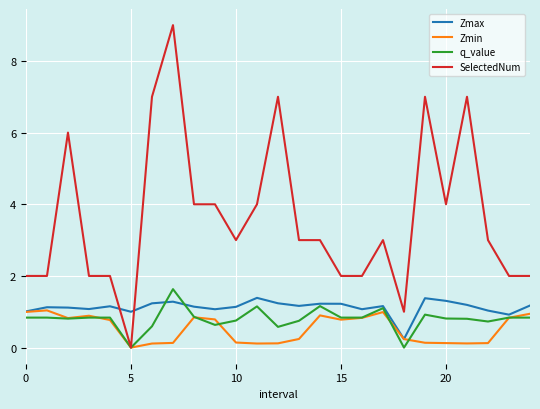

What is the maximum value shown in the chart?

9.0